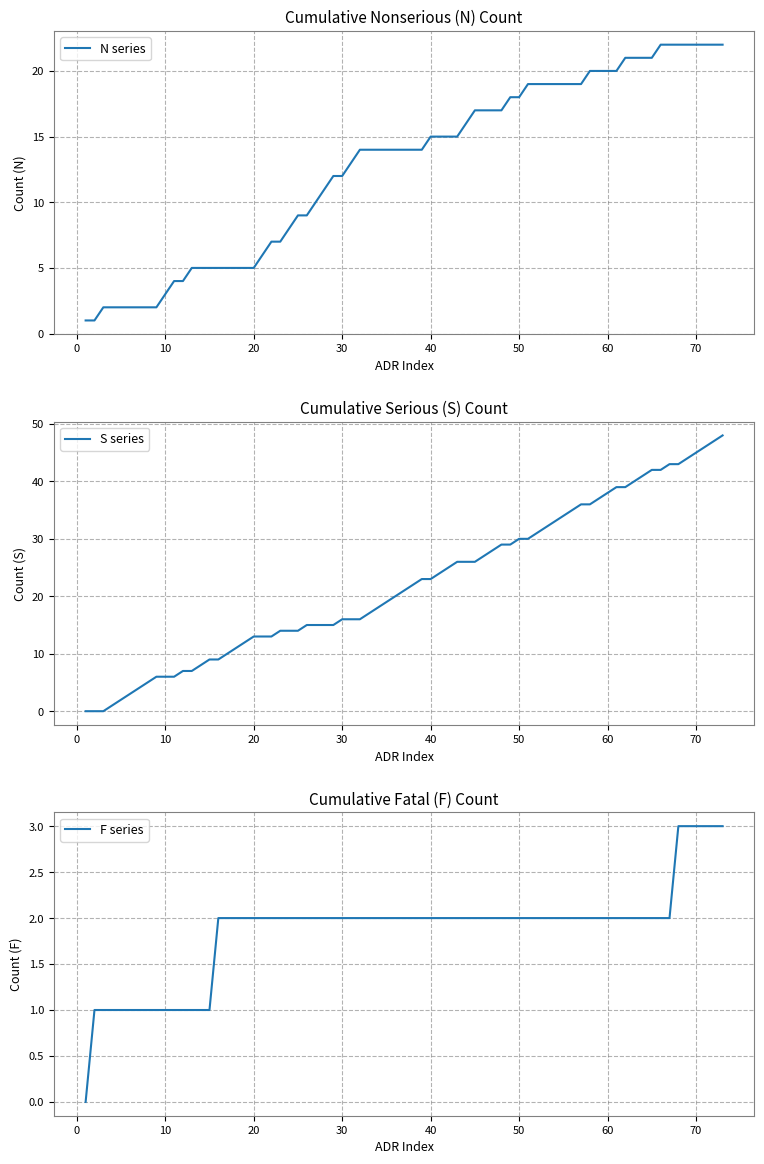

What is the maximum value for N series?

22